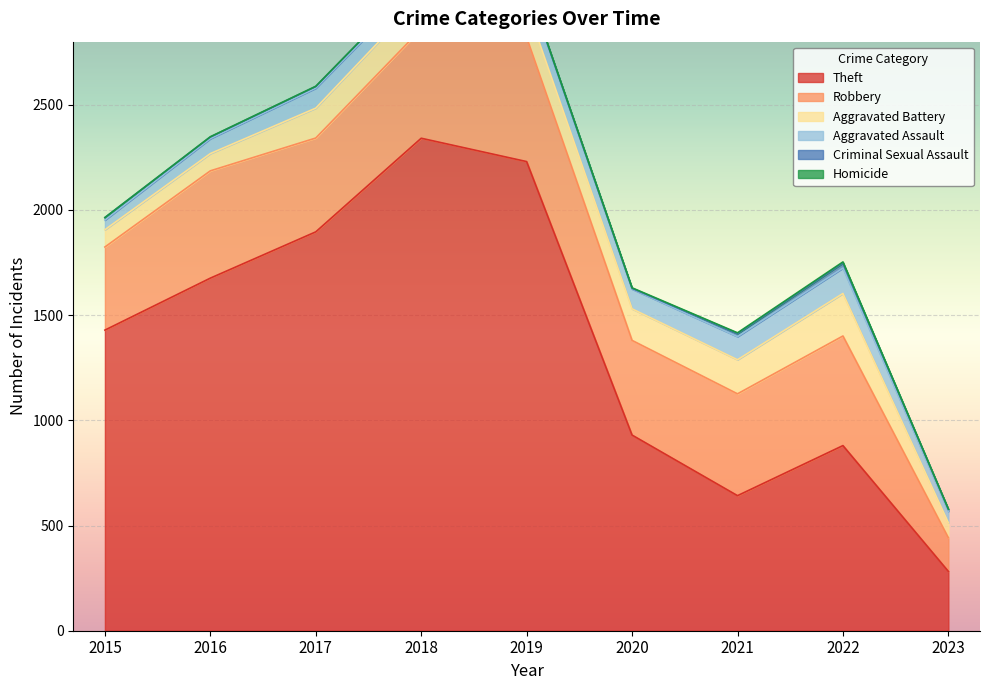

How many categories are shown in the chart?

9